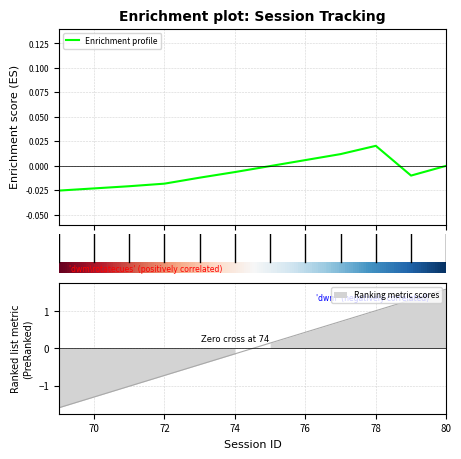

The value at 72 is -0.0. True or false?

False